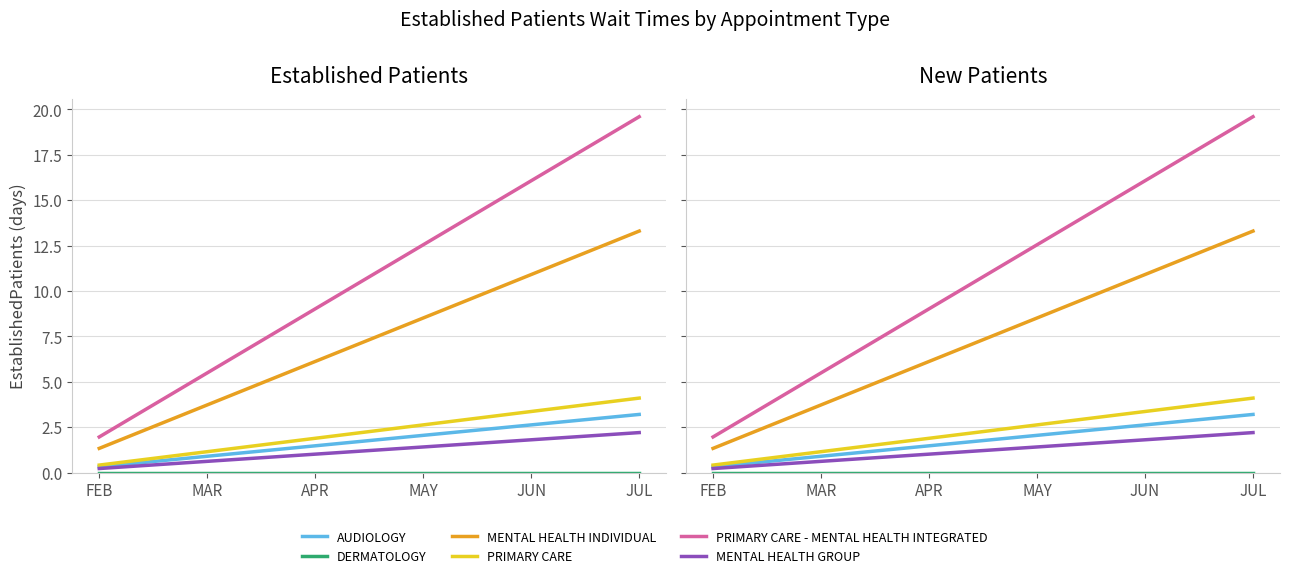

List the labels in order of DERMATOLOGY value, smallest first.

FEB, MAR, APR, MAY, JUN, JUL